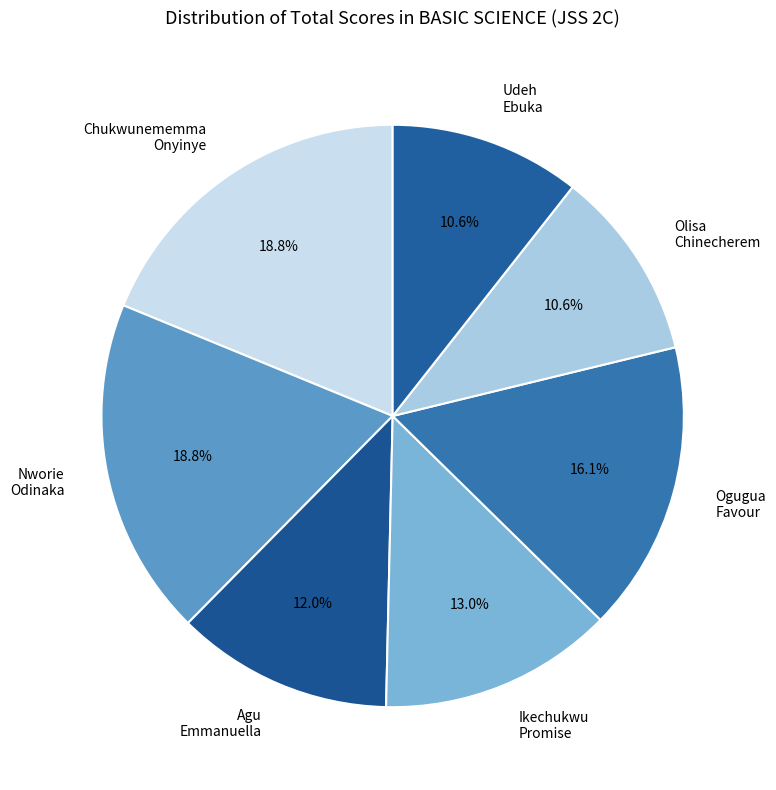

What percentage do Ikechukwu Promise and Chukwunememma Onyinye together represent?

31.8%